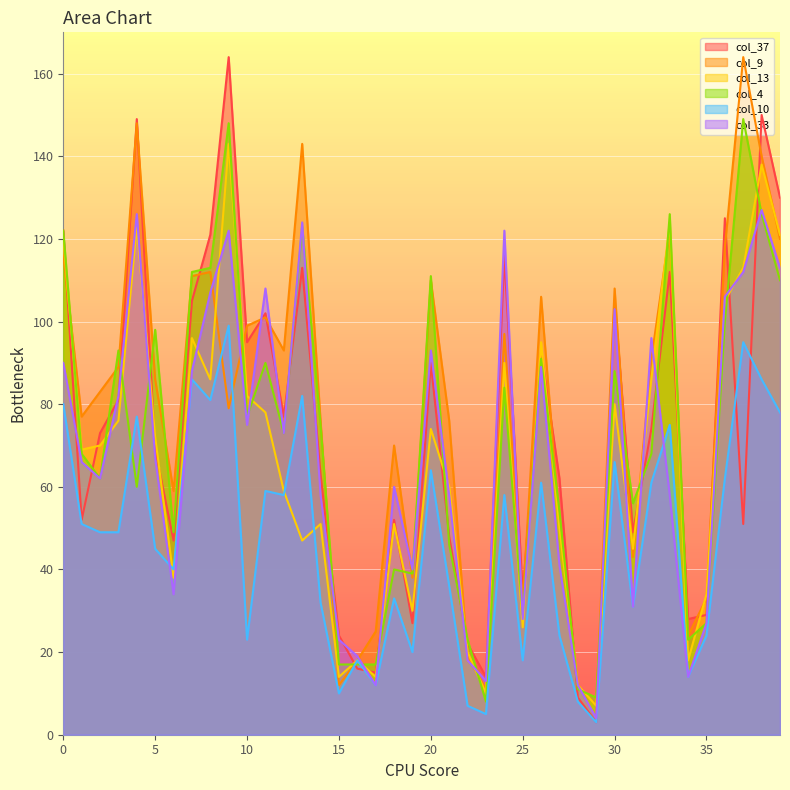

What is the maximum value for col_33?

127